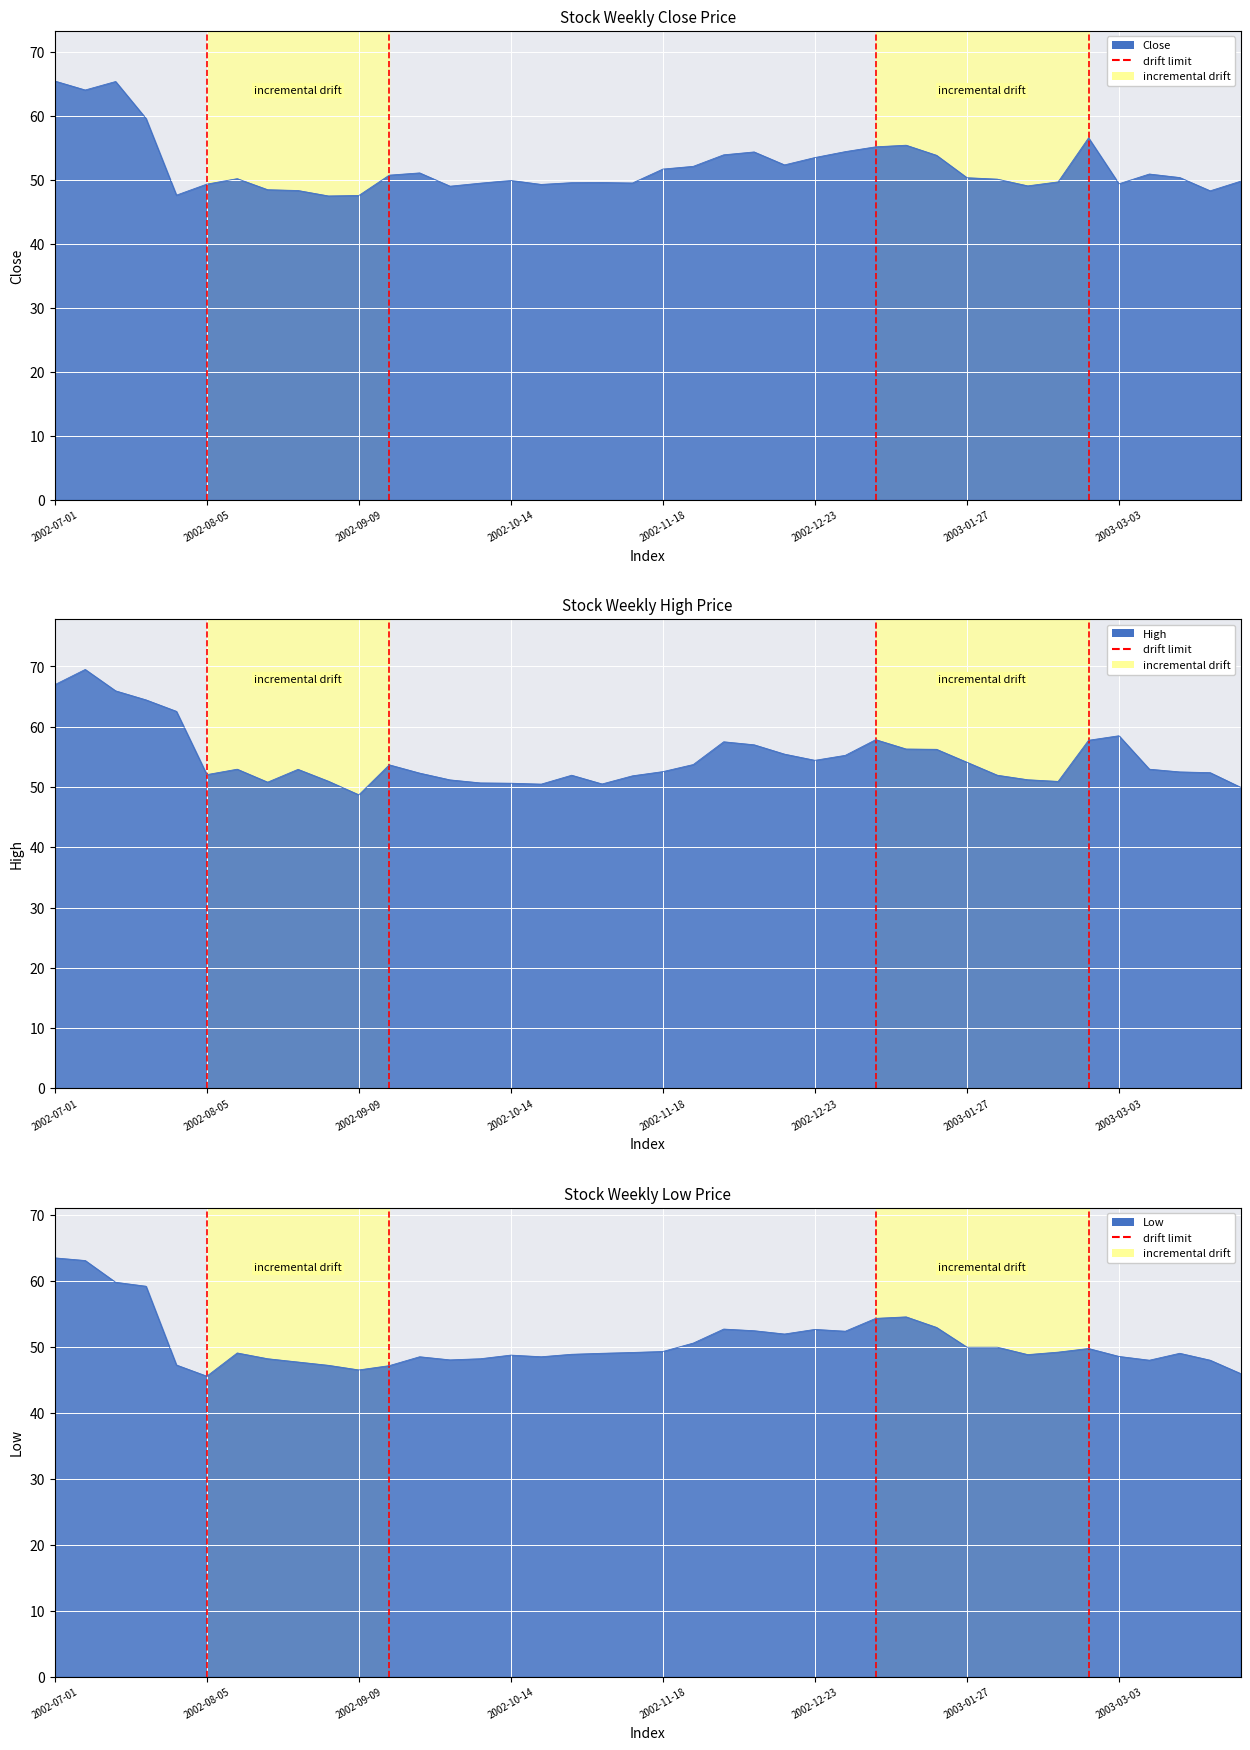

What is the label of the 1st point from the right?

2002-08-05